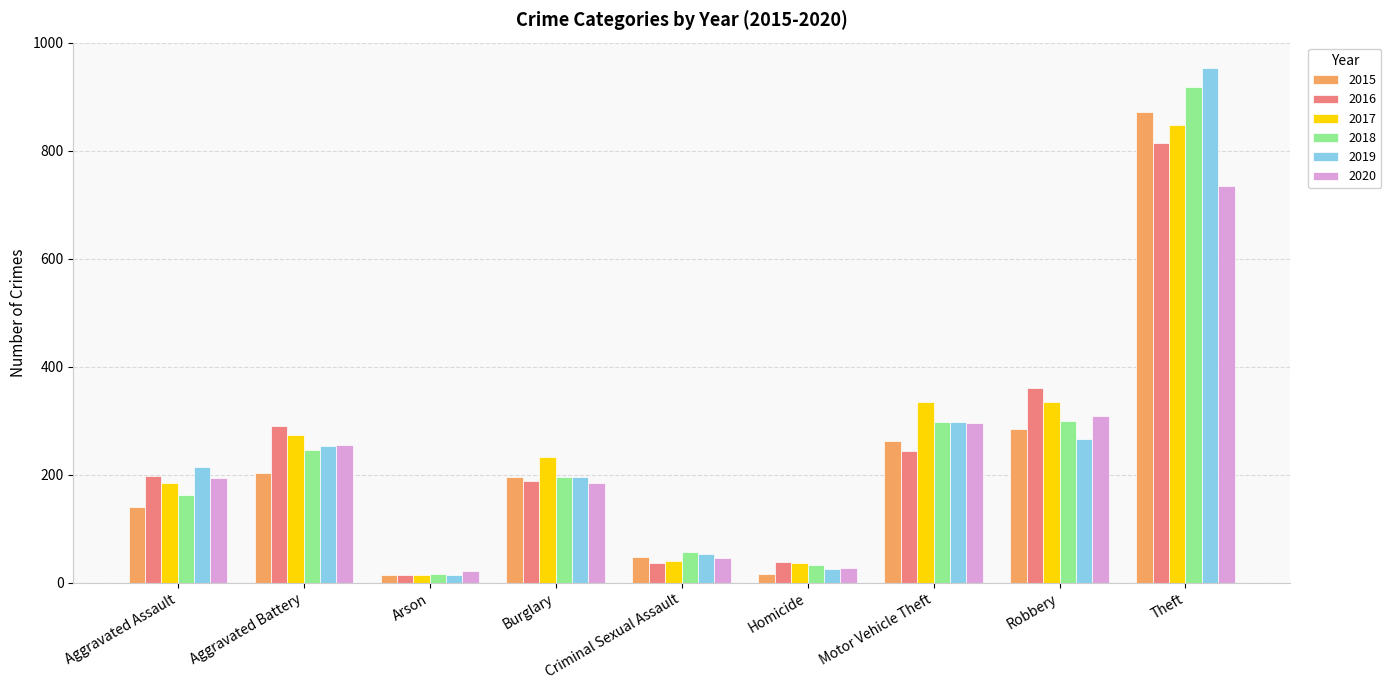

The 2020 series shows 27 at Homicide. True or false?

True